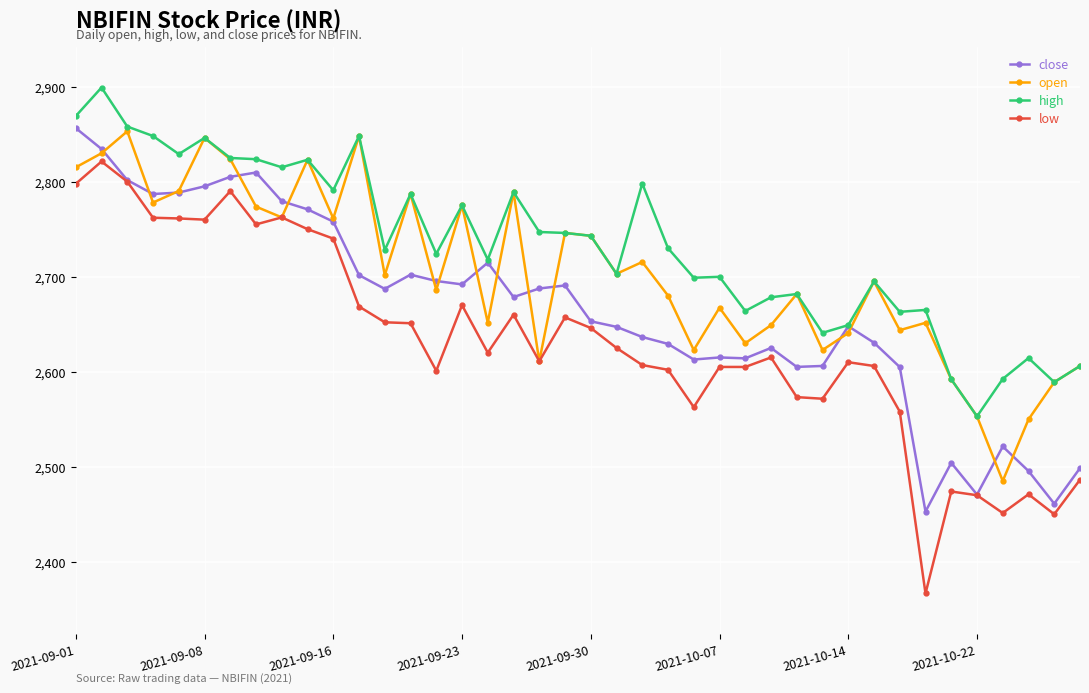

Which series has the widest spread of values?

low